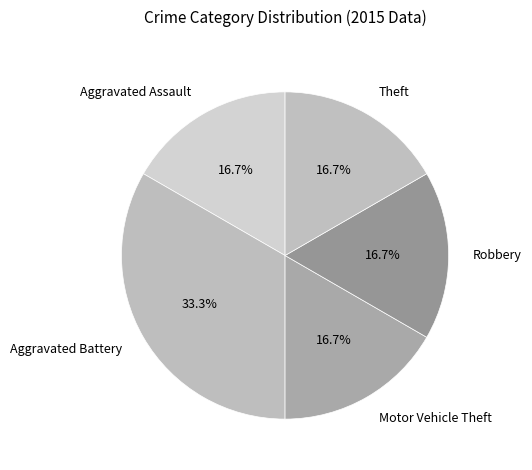

How many segments does this pie chart have?

5